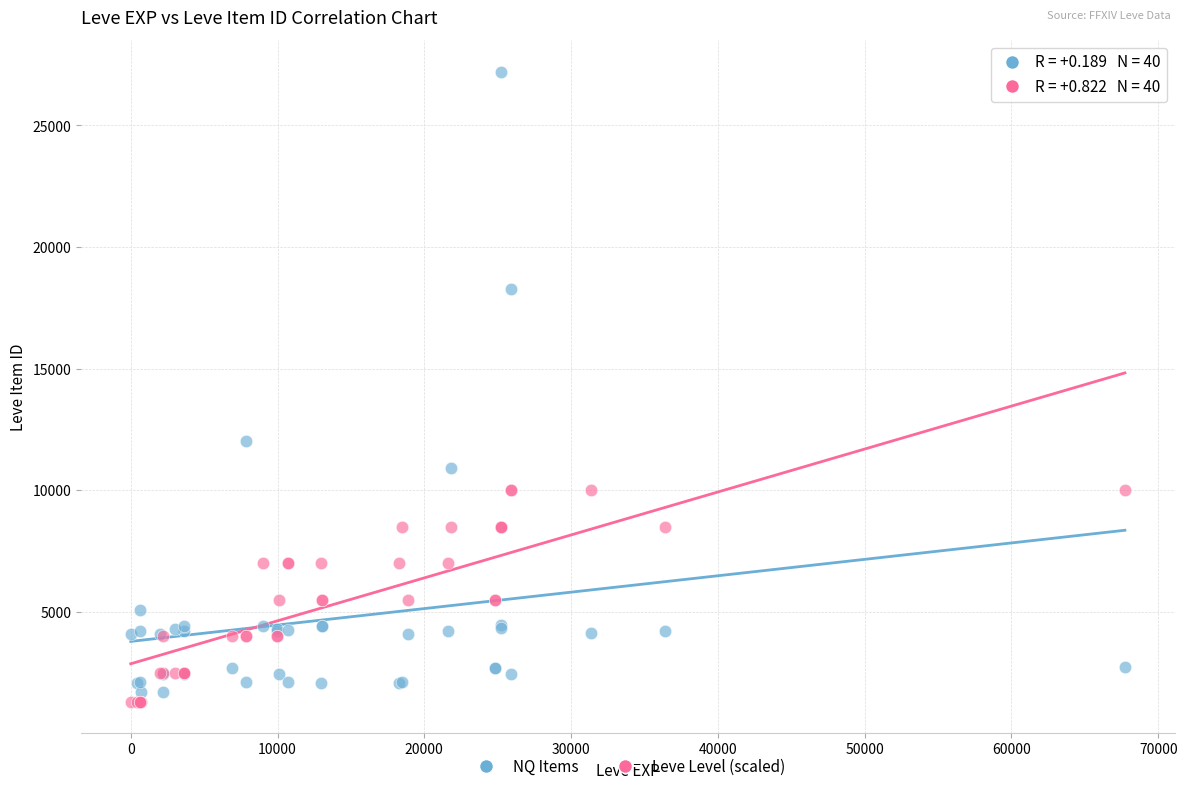

What are all the series names shown in the legend?

NQ Items, Leve Level (scaled)